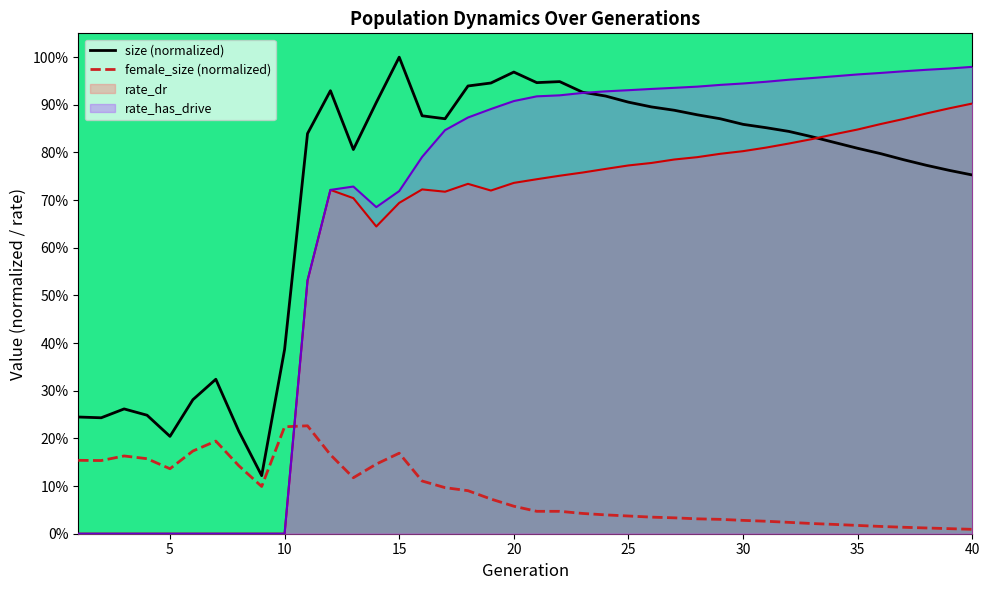

What is the sum of all size (normalized) values?

28.7